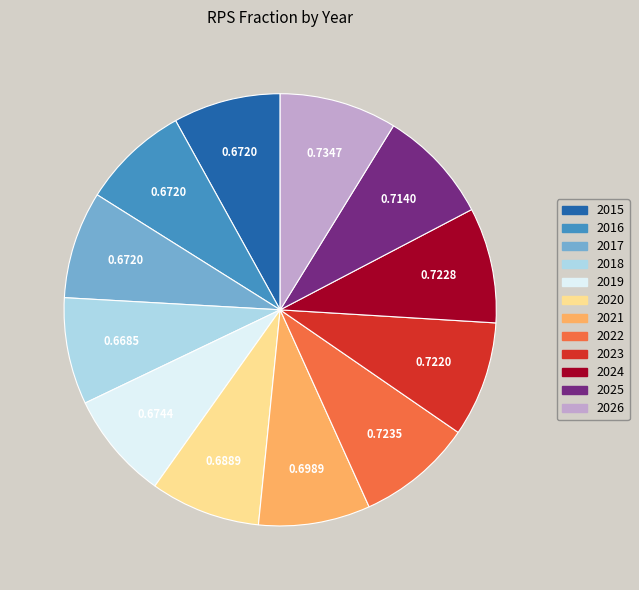

Is there any slice that represents more than half of the pie?

No